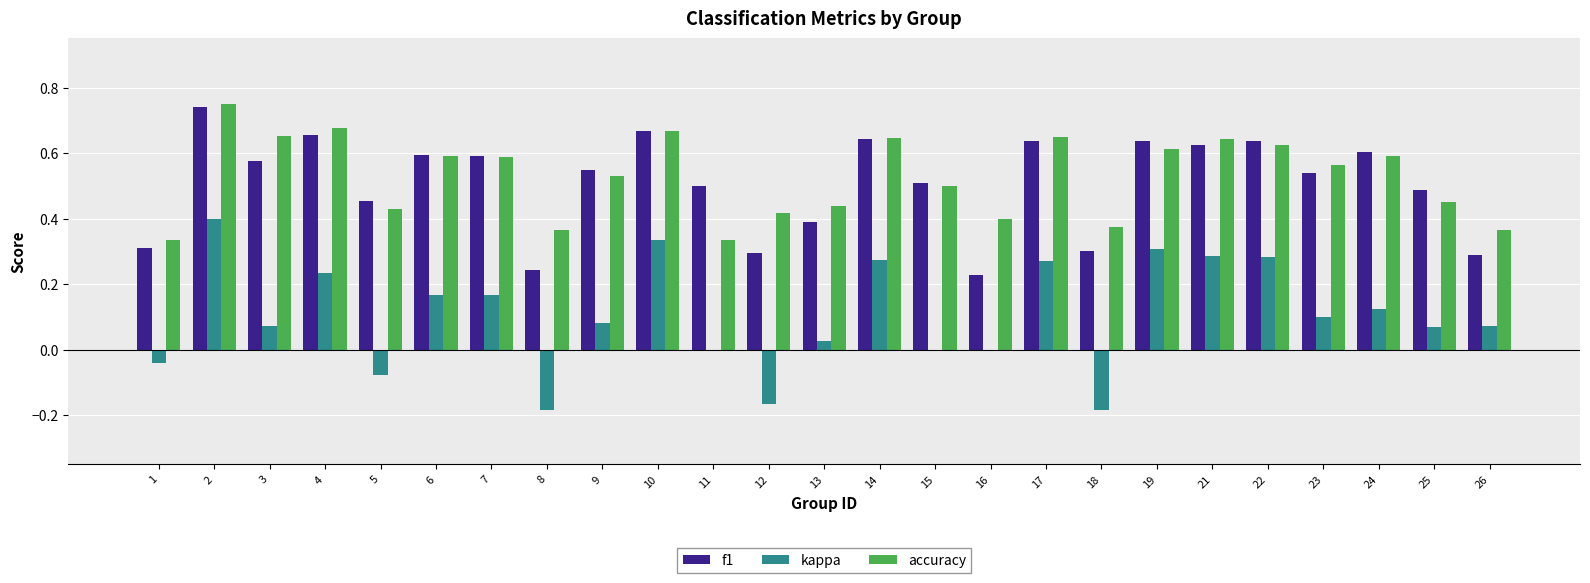

Between 11 and 19, which series saw the biggest shift?

kappa